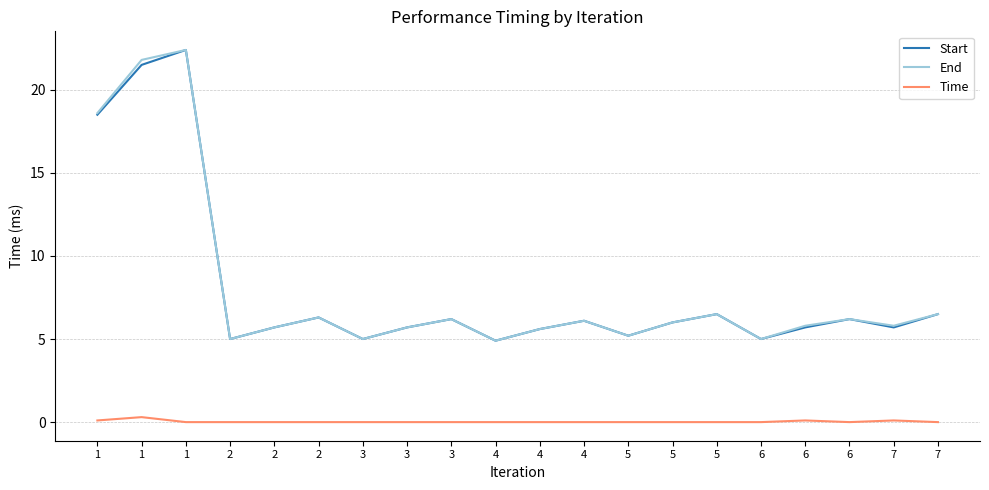

Which series has the largest total across all categories?

End